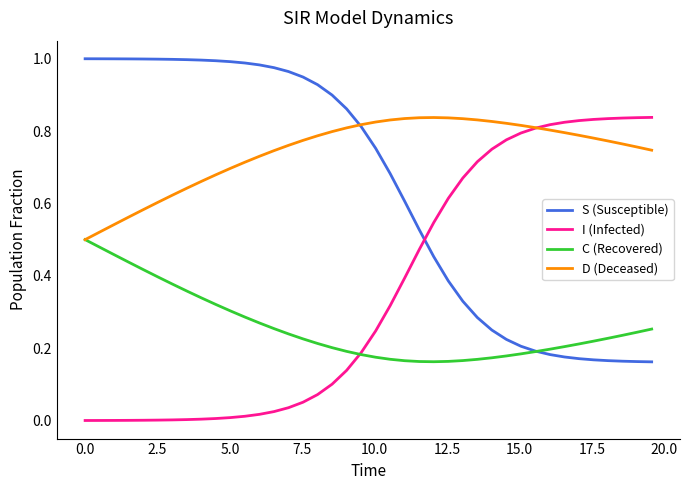

Which series has the largest total across all categories?

D (Deceased)